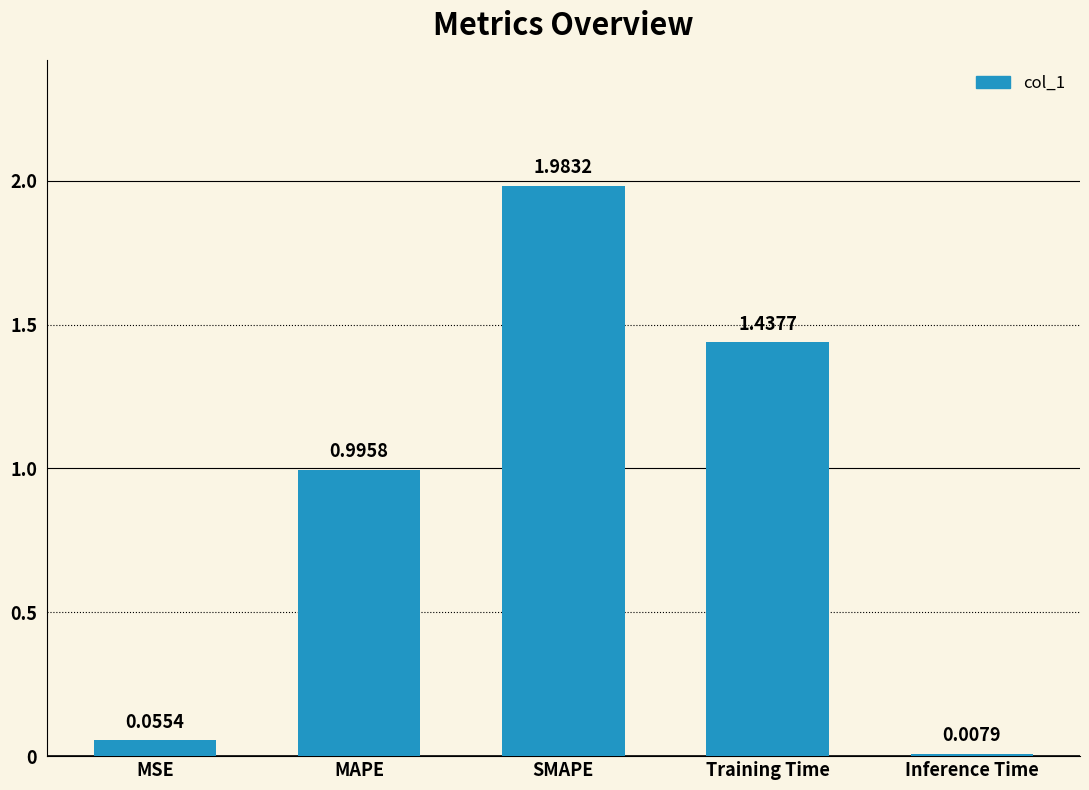

Are the bars horizontal?

No